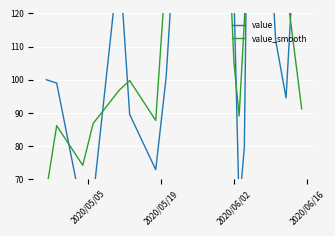

Reading left to right, extract all data points from this chart.

value: 100.0	99.0	59.5	64.2	136.8	89.6	72.9	100.7	227.6	228.9	169.2	128.1	126.1	61.4	79.6	211.9	169.2	111.9	94.5	179.1
value_smooth: 66.3	86.2	74.2	86.8	96.8	99.8	87.7	133.7	185.7	208.5	175.4	141.1	105.2	89.1	117.7	153.6	164.3	125.2	128.5	91.2